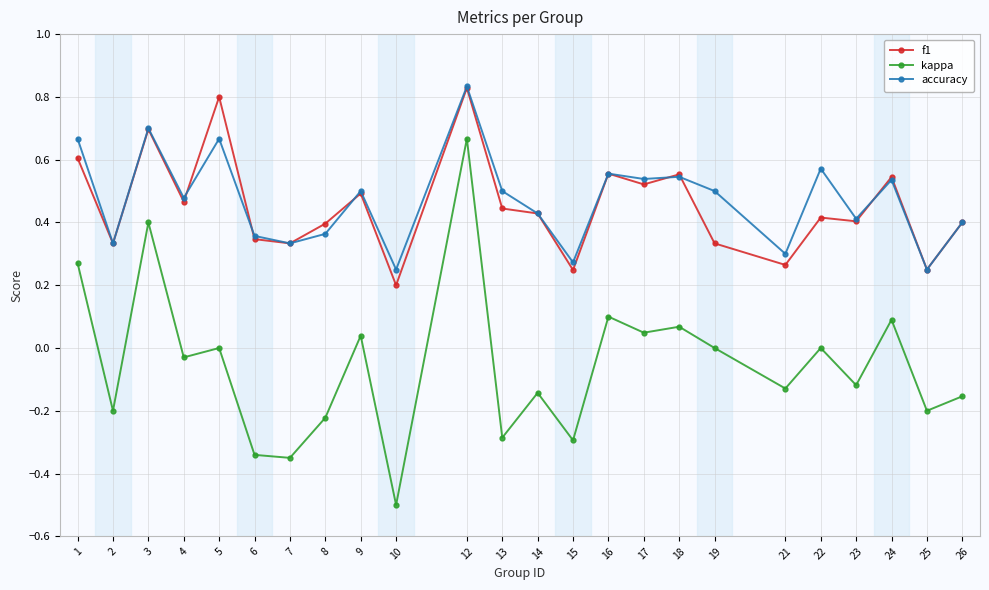

Where is the first local minimum for kappa?

2